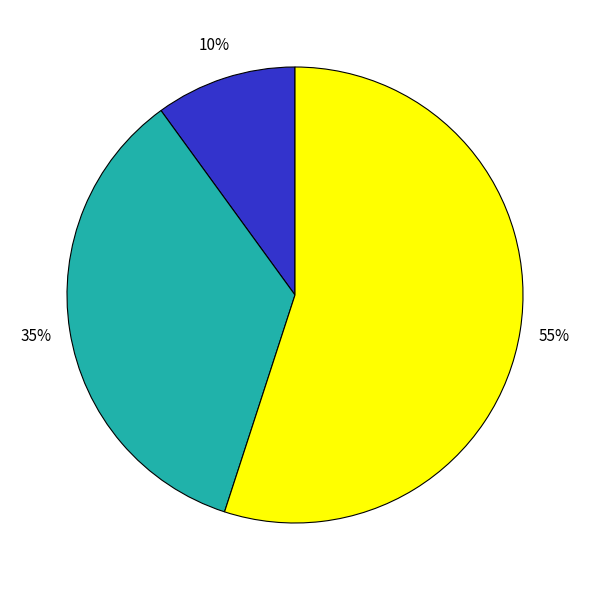

Count the number of slices in the pie.

3